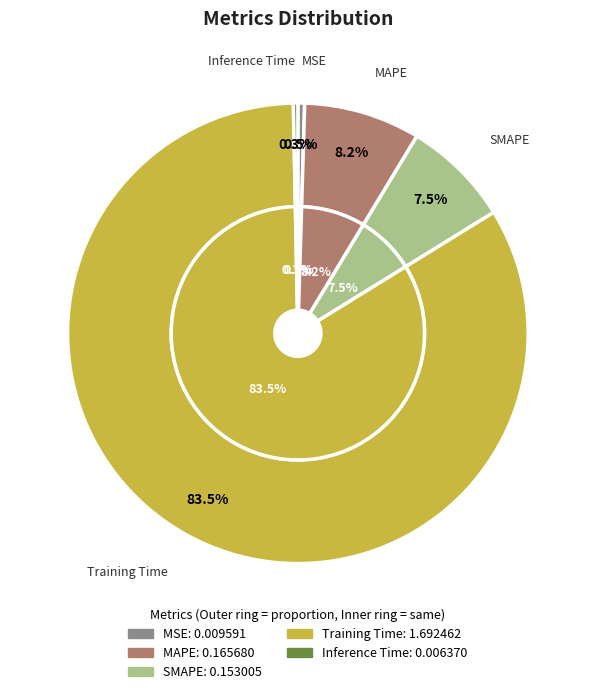

Is there a majority slice in this chart?

Yes